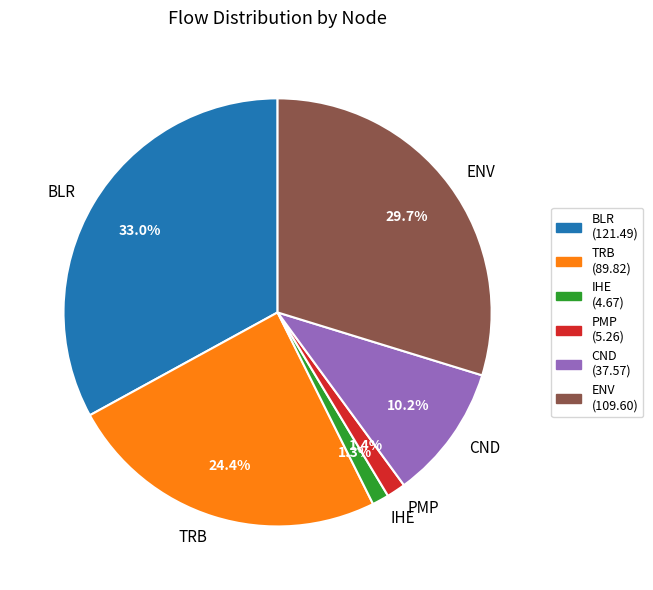

To the nearest percent, what is the difference between the largest and smallest slice percentages?

32%